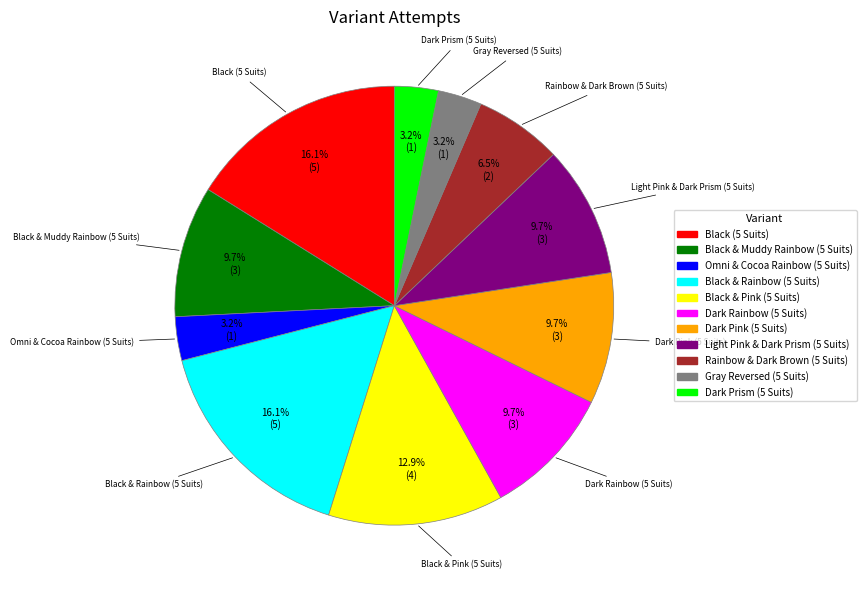

How many slices are in this pie chart?

11